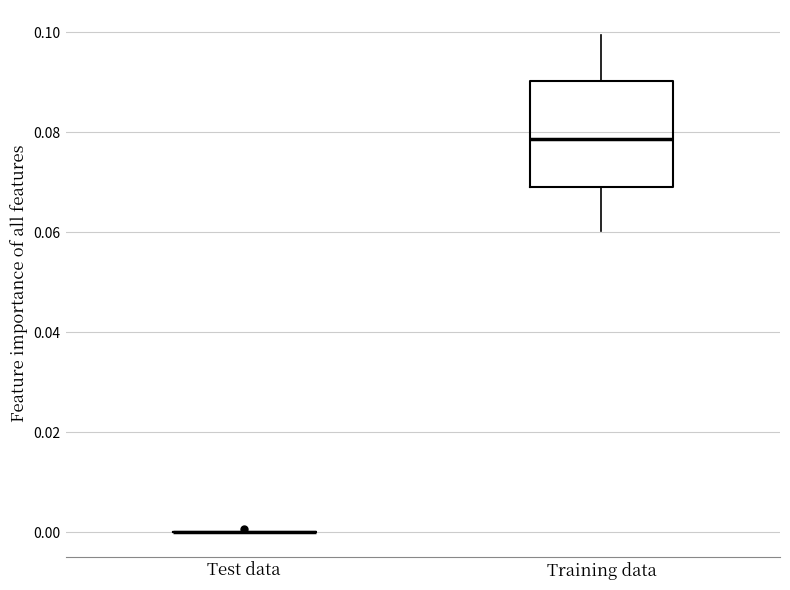

Where is the upper edge of the box for Training data on the y-axis? The values are not printed on the chart, so give them approximately, as read against the axis.

0.090